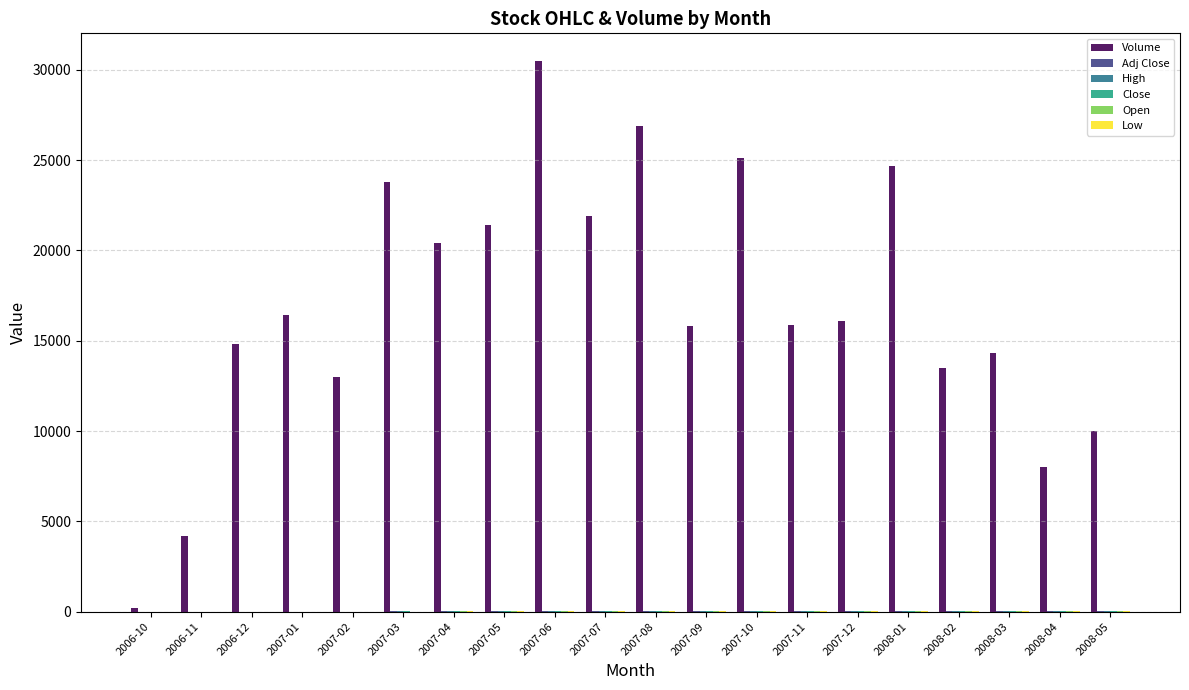

What is the sum of all Volume values?

336900.0